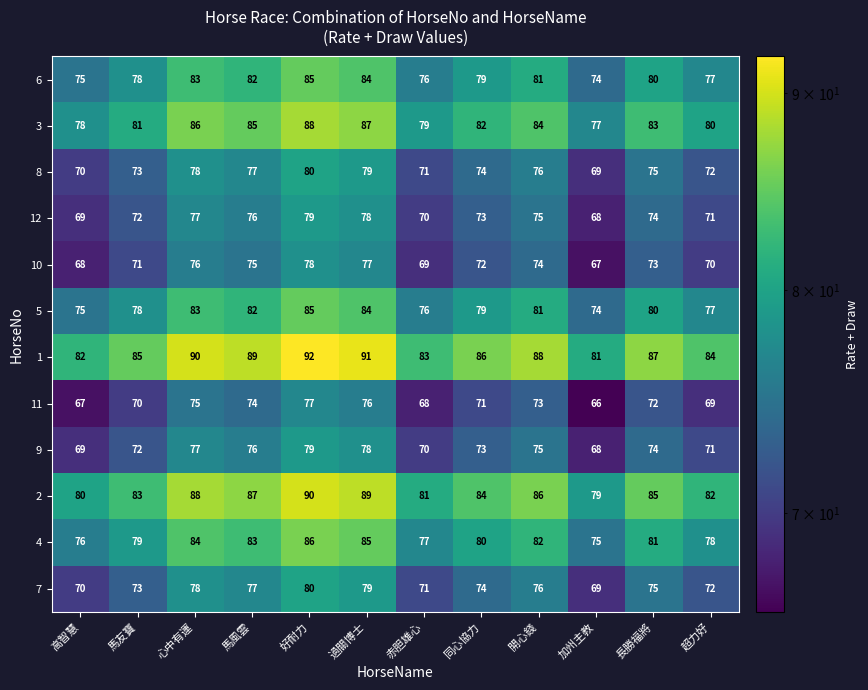

At which category is the sum across all series the highest?

好耐力